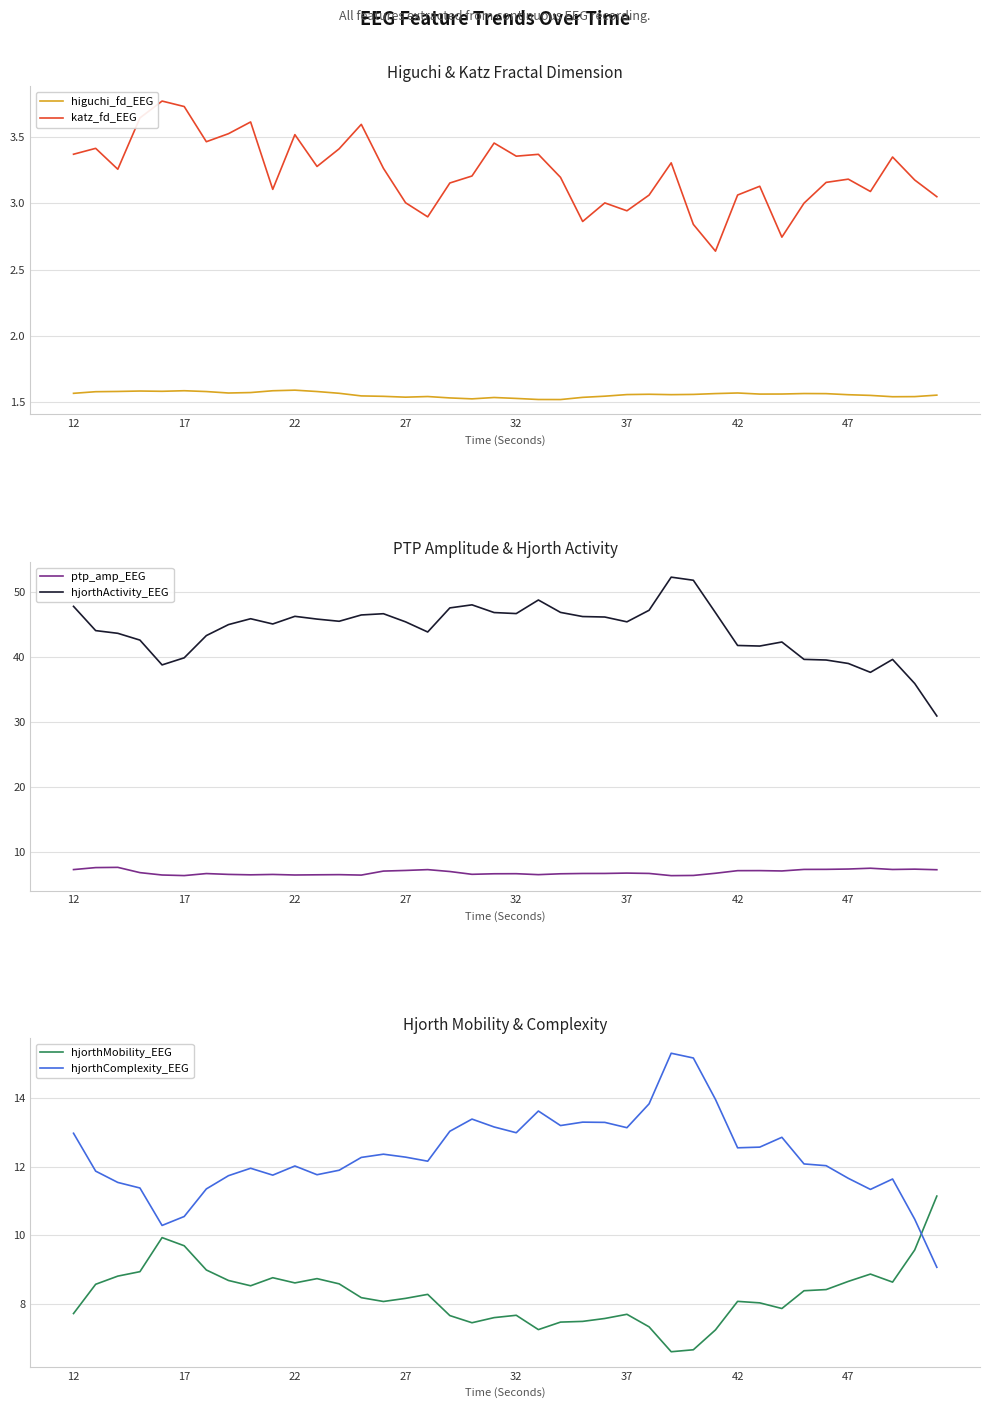

The ptp_amp_EEG series shows 3.1 at 32. True or false?

False